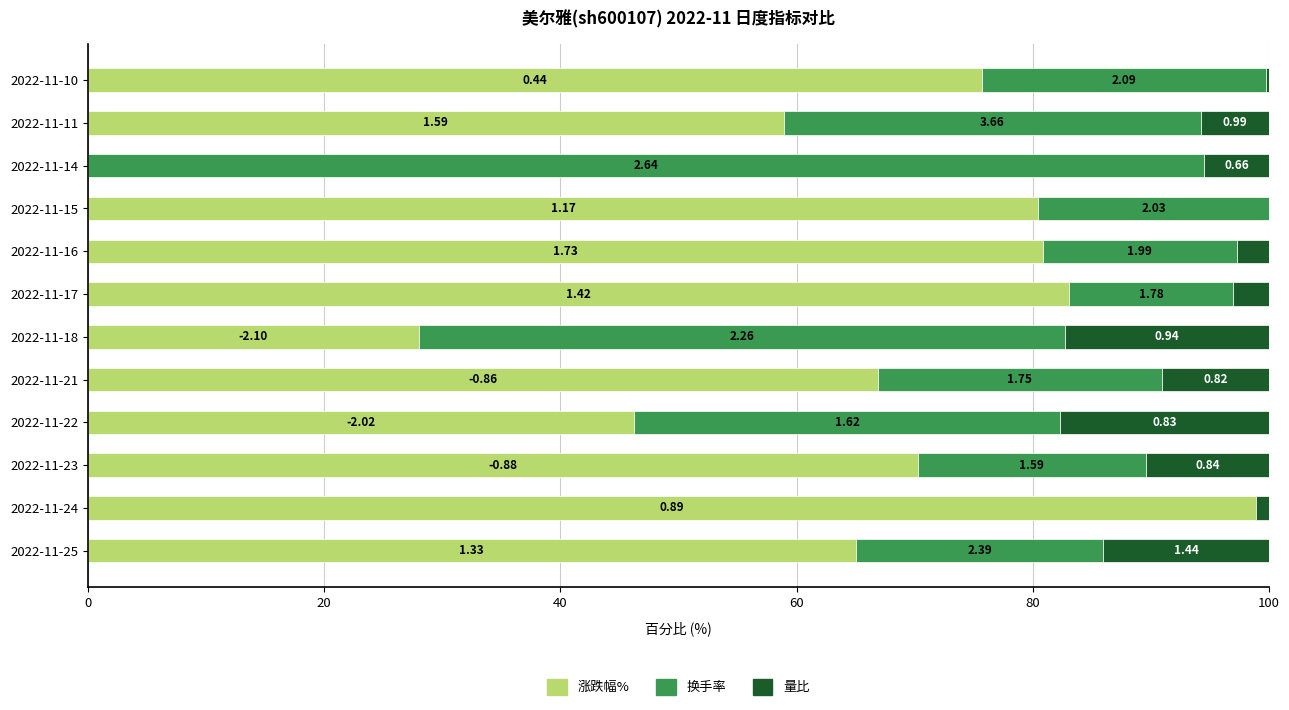

What are all the series names shown in the legend?

涨跌幅%, 换手率, 量比